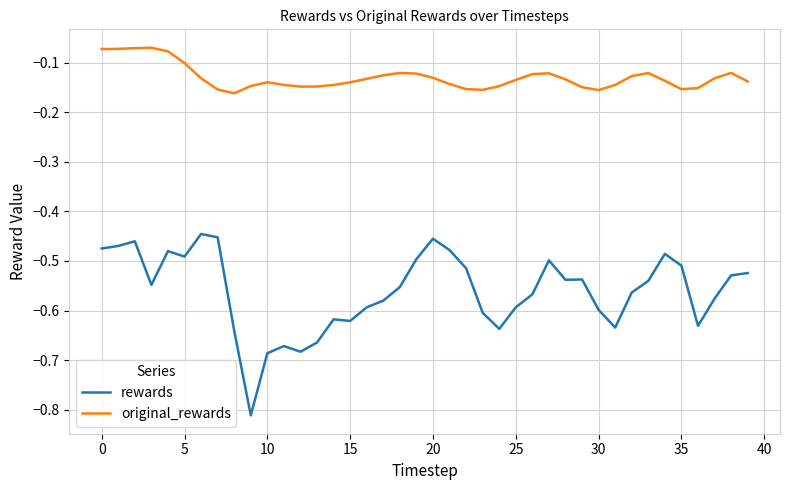

Which series has the widest spread of values?

rewards